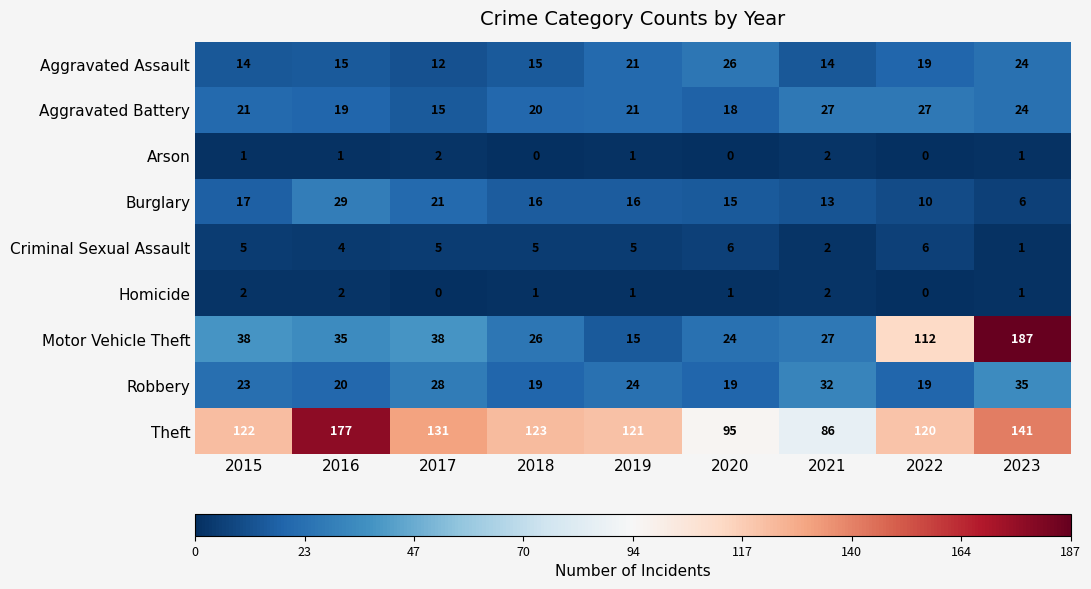

What is the average value of the Robbery series?

24